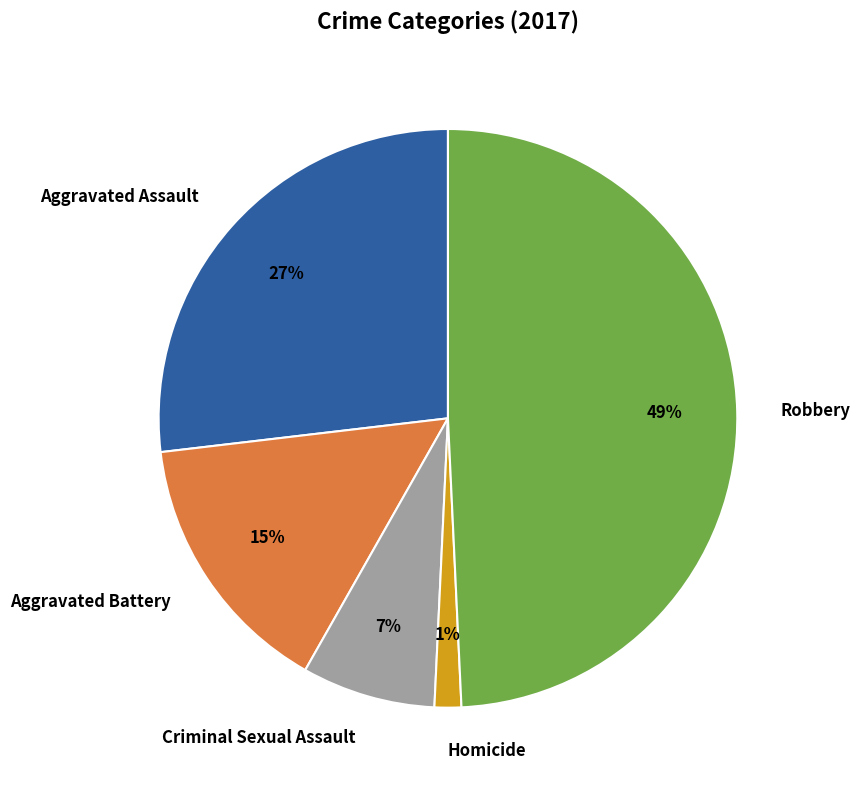

Is the sum of Homicide and Criminal Sexual Assault greater than half?

No